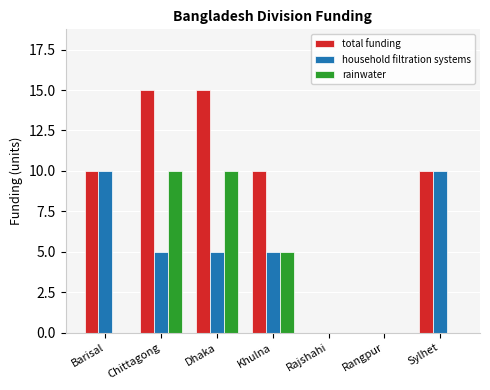

Reading left to right, what are all the values shown in this chart?

total funding: Barisal=10	Chittagong=15	Dhaka=15	Khulna=10	Rajshahi=0	Rangpur=0	Sylhet=10
household filtration systems: Barisal=10	Chittagong=5	Dhaka=5	Khulna=5	Rajshahi=0	Rangpur=0	Sylhet=10
rainwater: Barisal=0	Chittagong=10	Dhaka=10	Khulna=5	Rajshahi=0	Rangpur=0	Sylhet=0